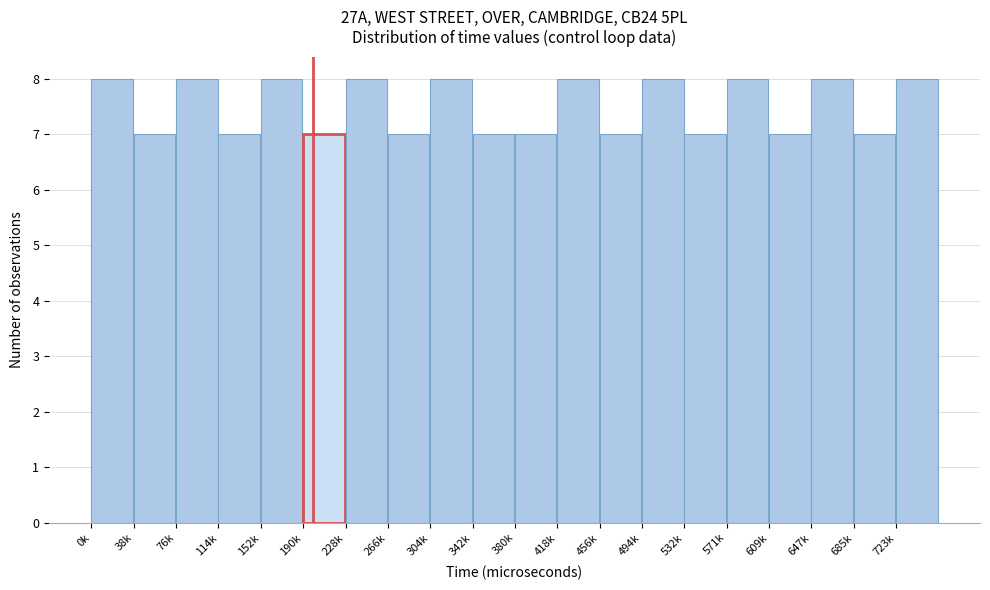

Reading left to right, transcribe all the data shown in this chart.

8	7	8	7	8	7	8	7	8	7	7	8	7	8	7	8	7	8	7	8